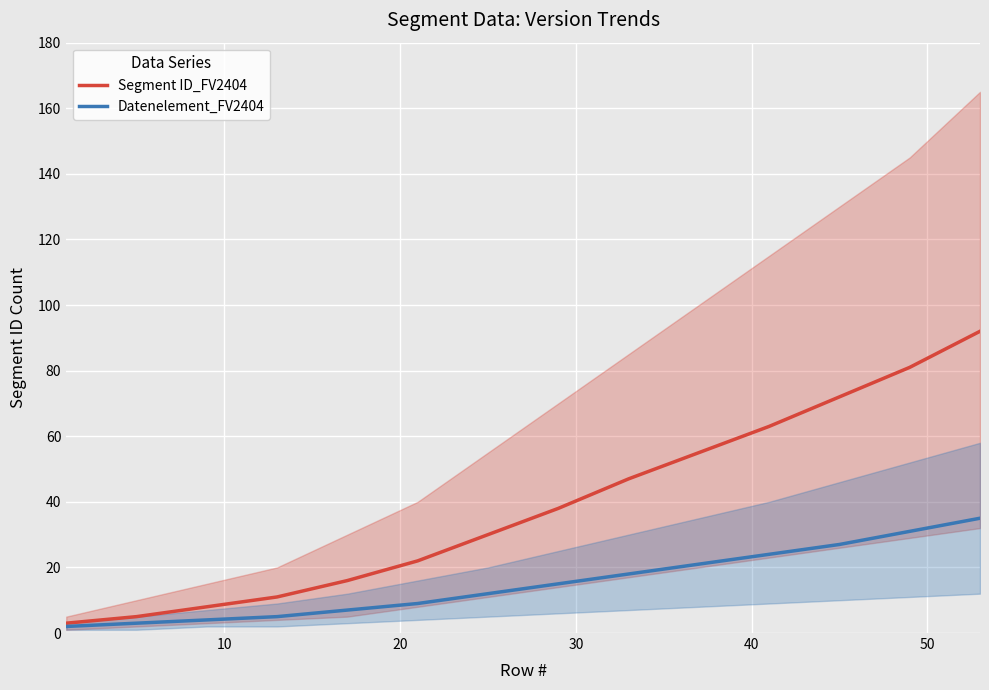

What are all the series names shown in the legend?

Segment ID_FV2404, Datenelement_FV2404